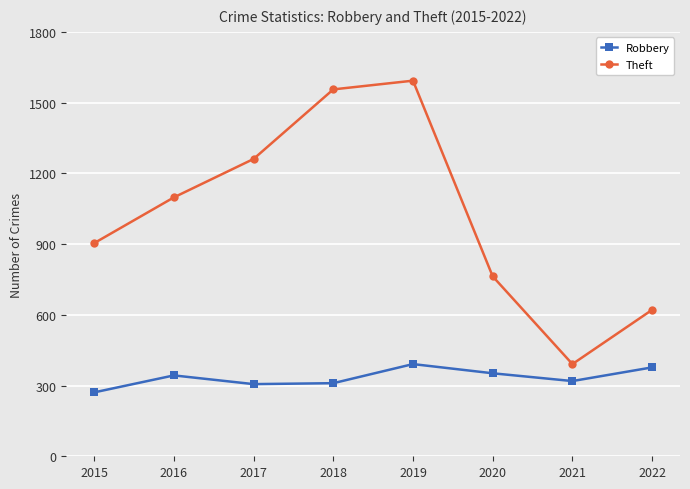

What is the difference between the highest and lowest values at 2017?

955